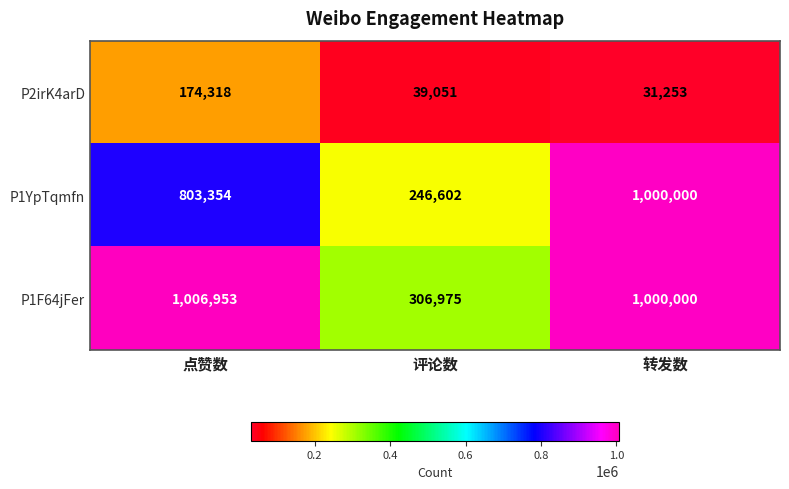

What is the sum of all P1F64jFer values?

2313928